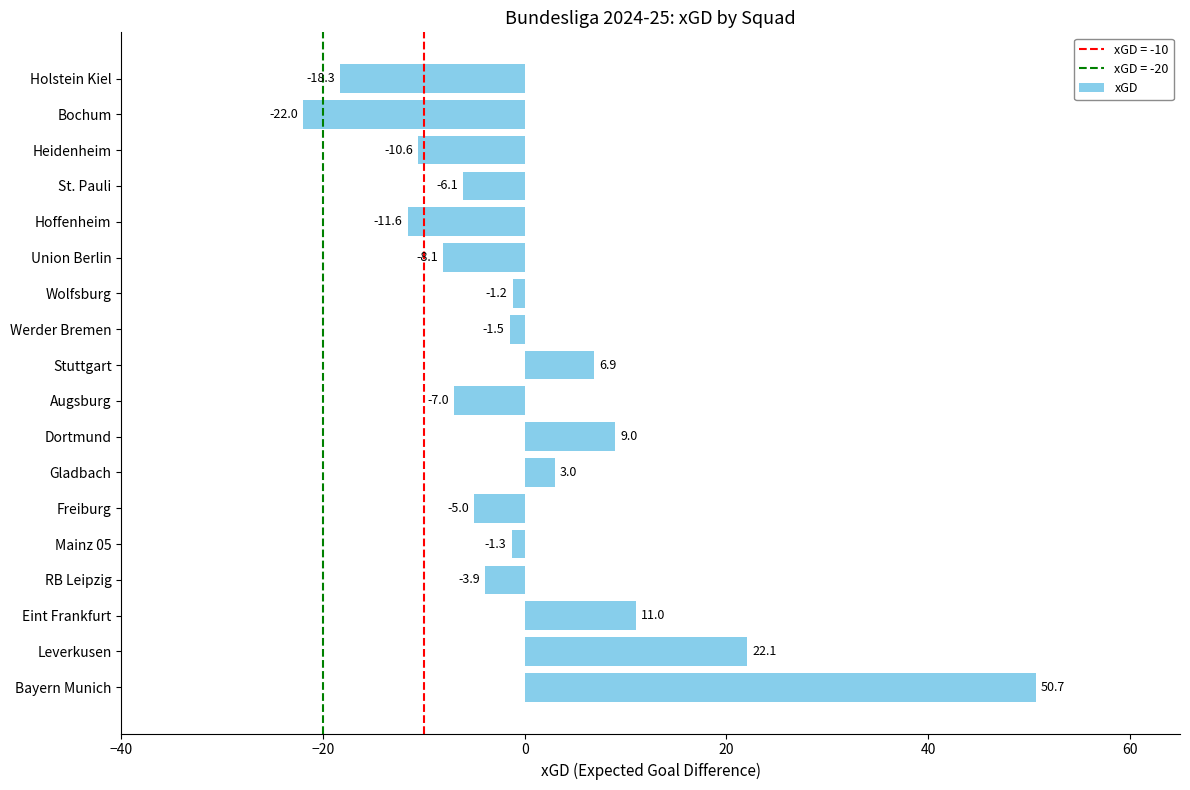

List the labels in order of value, smallest first.

Bochum, Holstein Kiel, Hoffenheim, Heidenheim, Union Berlin, Augsburg, St. Pauli, Freiburg, RB Leipzig, Werder Bremen, Mainz 05, Wolfsburg, Gladbach, Stuttgart, Dortmund, Eint Frankfurt, Leverkusen, Bayern Munich